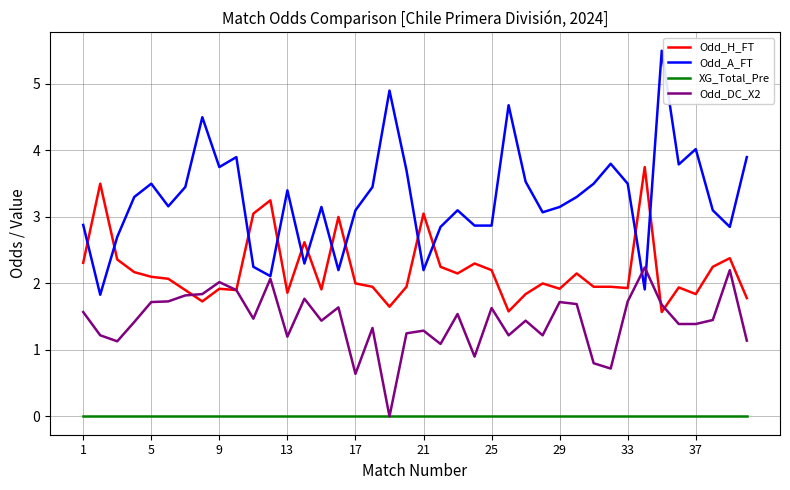

What is the greatest value displayed?

5.5